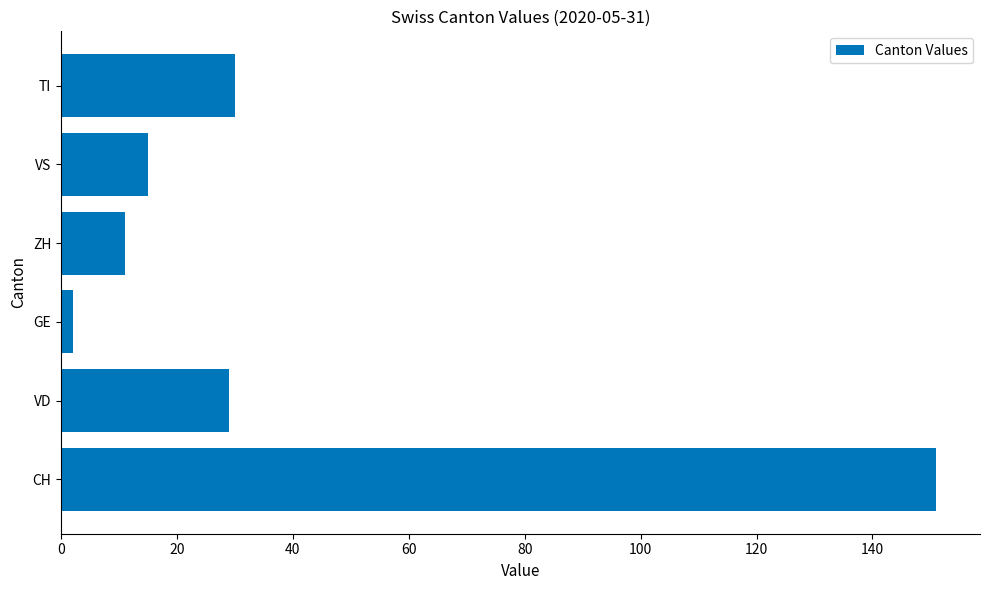

What is the change in value from ZH to TI?

+19